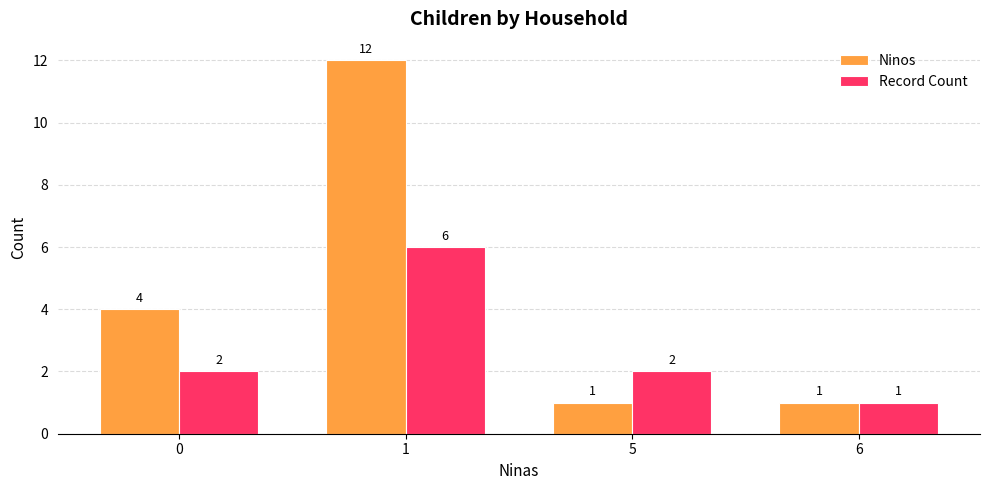

True or false: Ninos has a value of 4 at 0.

True